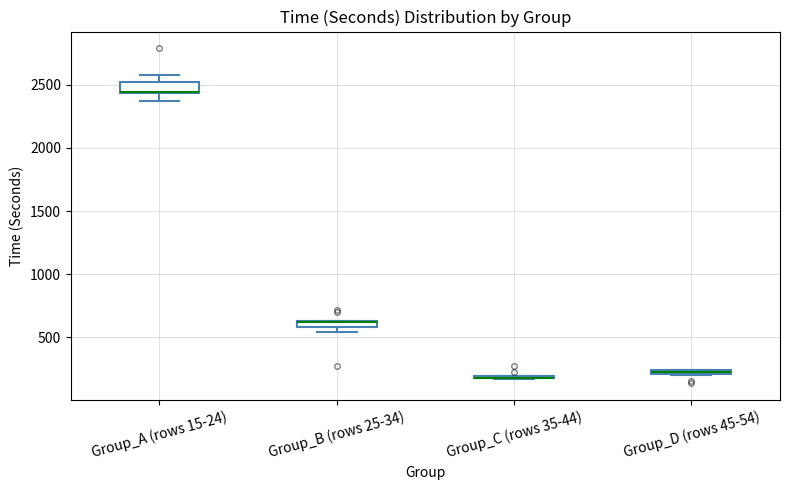

Where is the upper edge of the box for Group_B (rows 25-34) on the y-axis? The values are not printed on the chart, so give them approximately, as read against the axis.

650